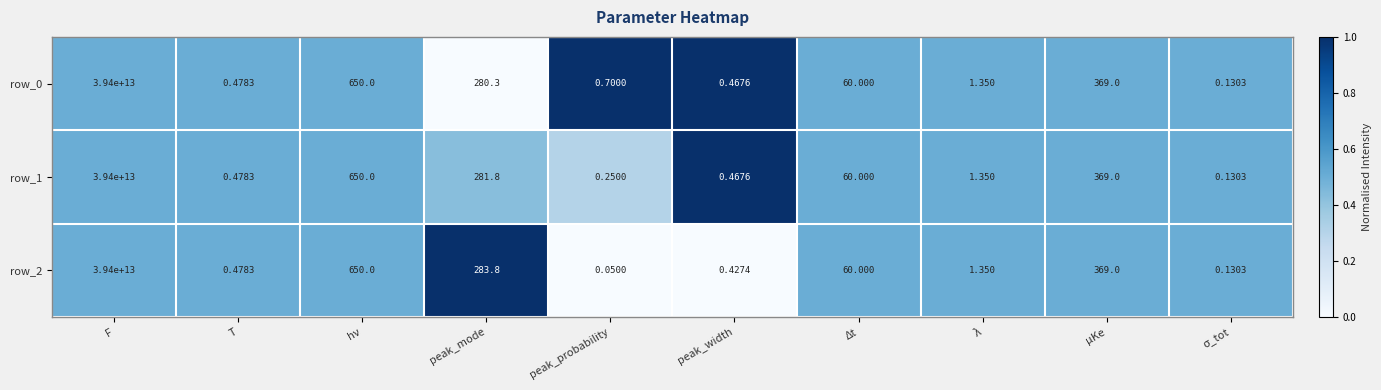

True or false: row_0 has a value of 0.6 at peak_width.

False